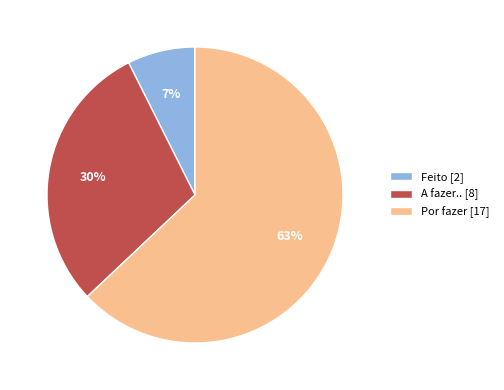

Which category has the biggest portion of the pie?

Por fazer